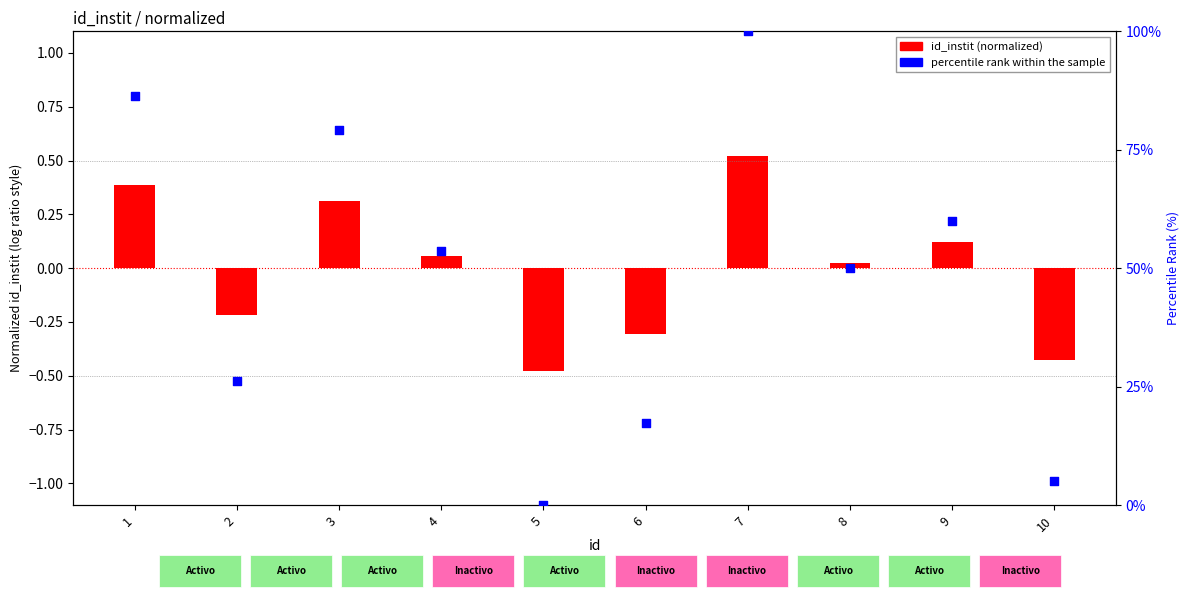

What is the change in value from 6 to 7?

+82.6